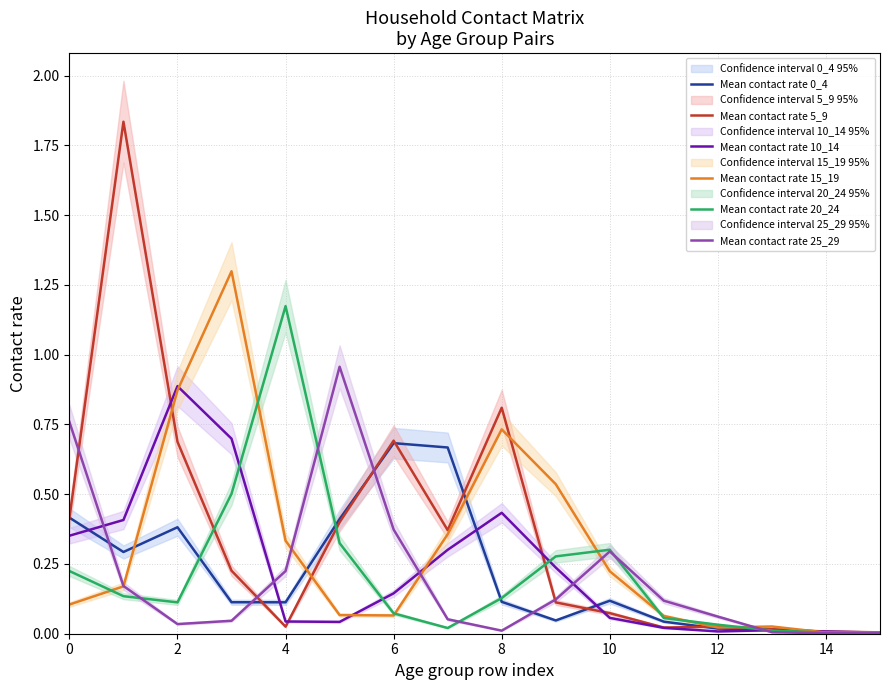

How many lines are shown in the chart?

6